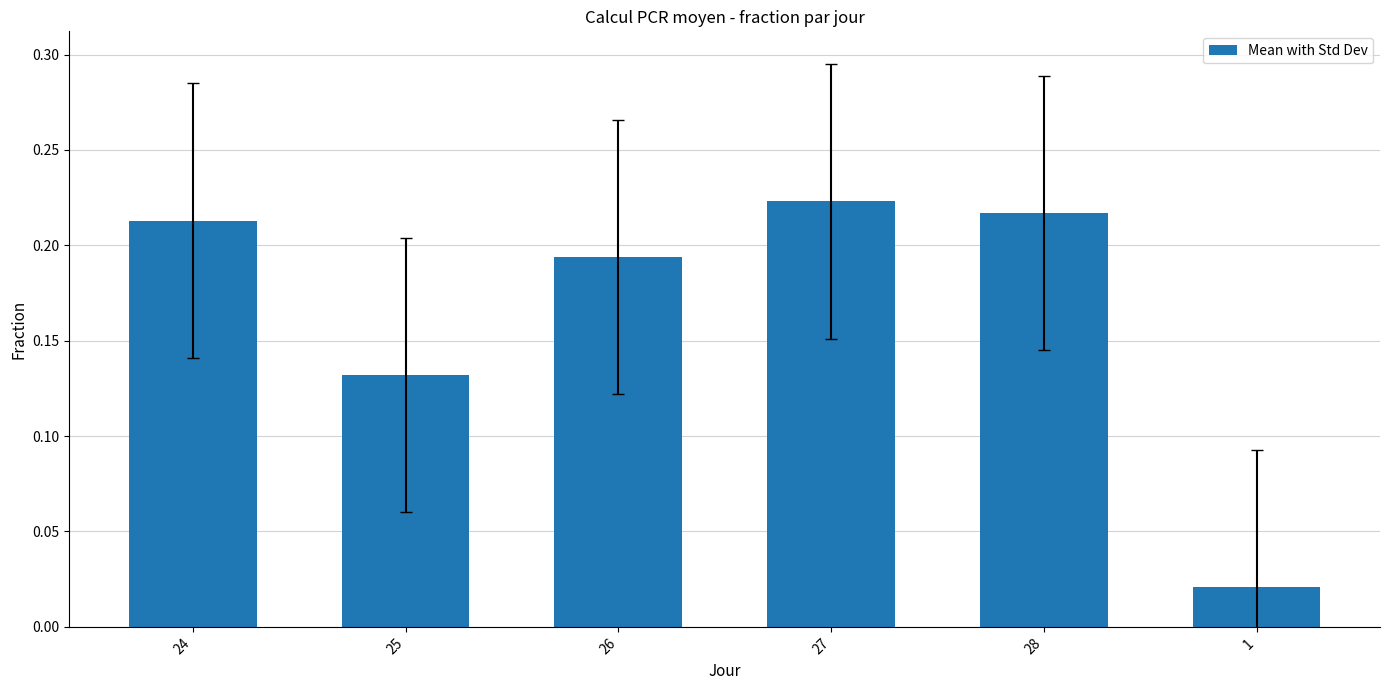

Rank the categories by value from highest to lowest.

27, 28, 24, 26, 25, 1